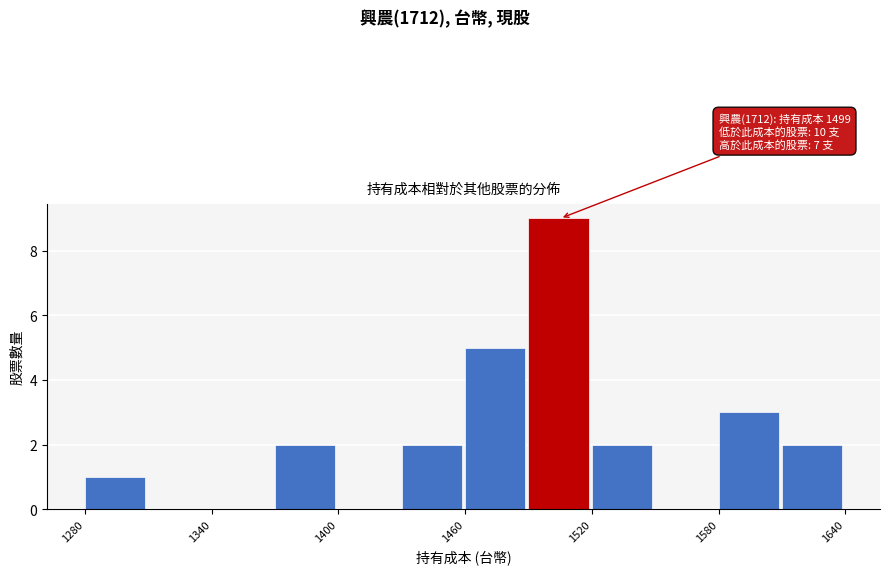

Around what value on the x-axis is the tallest bar? Give the approximate position of its centre, as read against the axis.

1500